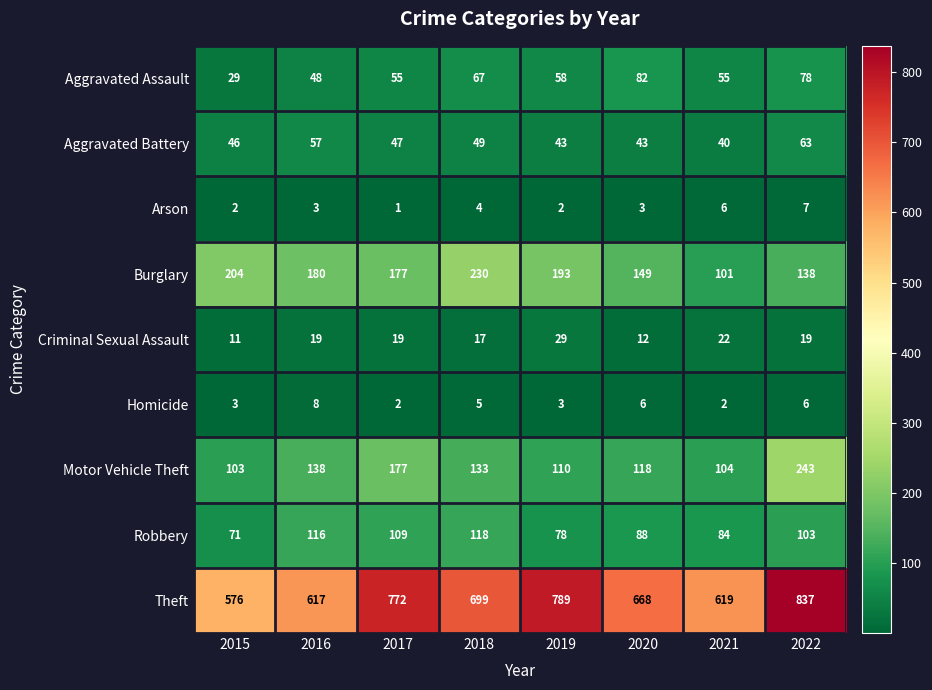

At 2020, list the series in order from smallest to largest.

Arson, Homicide, Criminal Sexual Assault, Aggravated Battery, Aggravated Assault, Robbery, Motor Vehicle Theft, Burglary, Theft